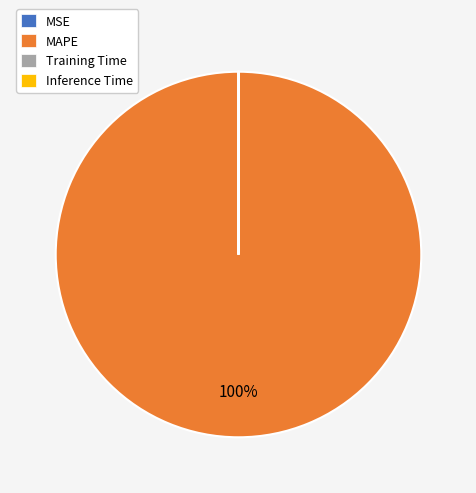

To the nearest percent, what is the difference between the largest and smallest slice percentages?

100%